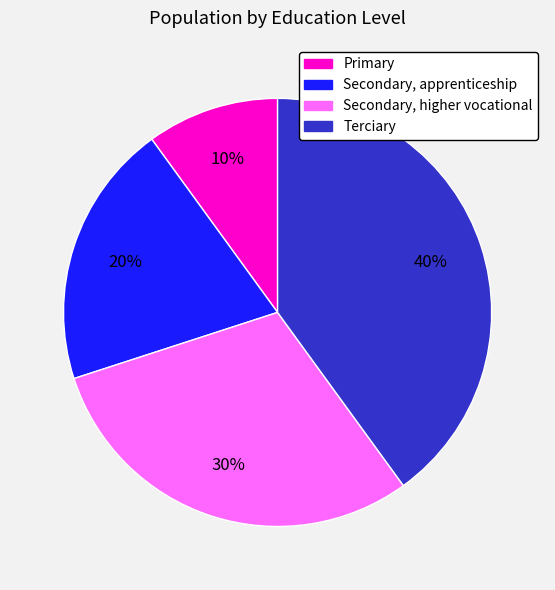

Which has a higher value, Secondary, higher vocational or Terciary?

Terciary